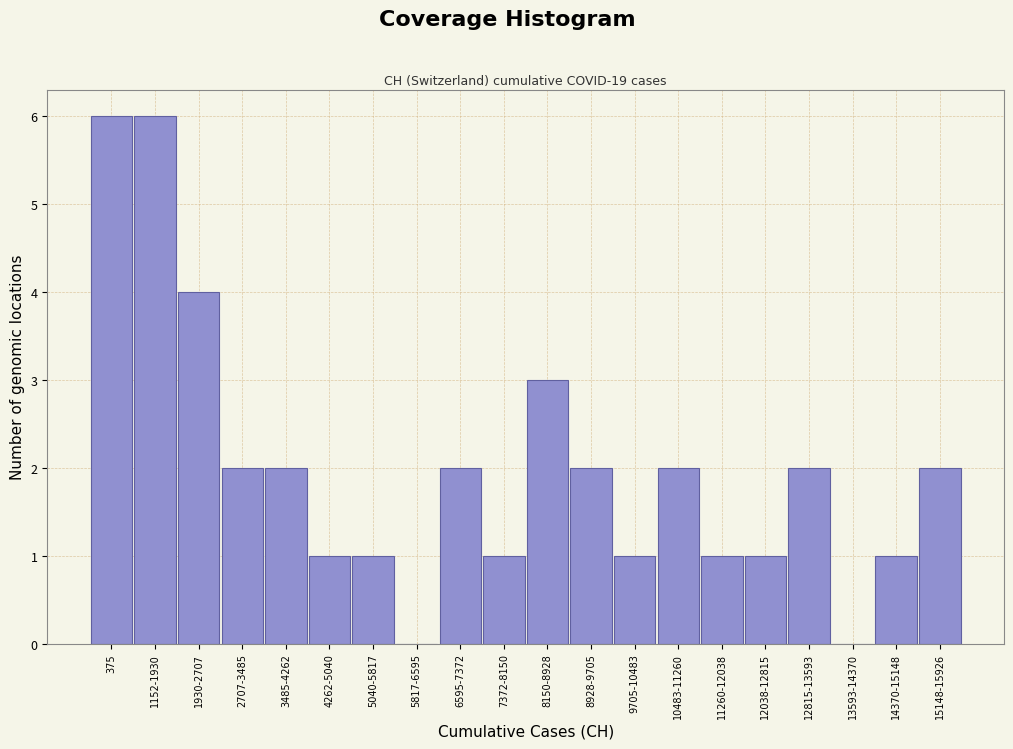

Reading left to right, extract all data points from this chart.

375=6	1152-1930=6	1930-2707=4	2707-3485=2	3485-4262=2	4262-5040=1	5040-5817=1	5817-6595=0	6595-7372=2	7372-8150=1	8150-8928=3	8928-9705=2	9705-10483=1	10483-11260=2	11260-12038=1	12038-12815=1	12815-13593=2	13593-14370=0	14370-15148=1	15148-15926=2